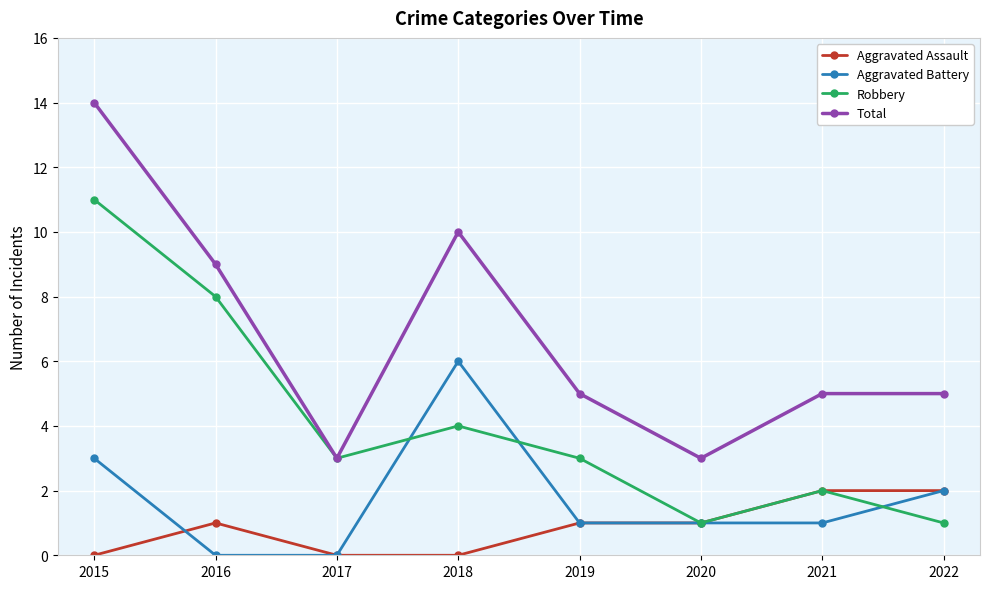

Which series has the widest spread of values?

Total